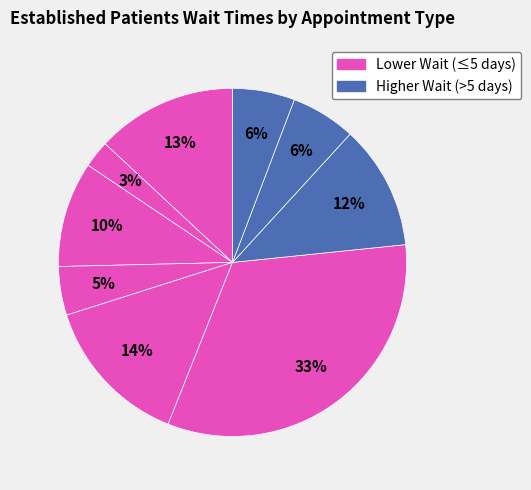

How many slices are in this pie chart?

9